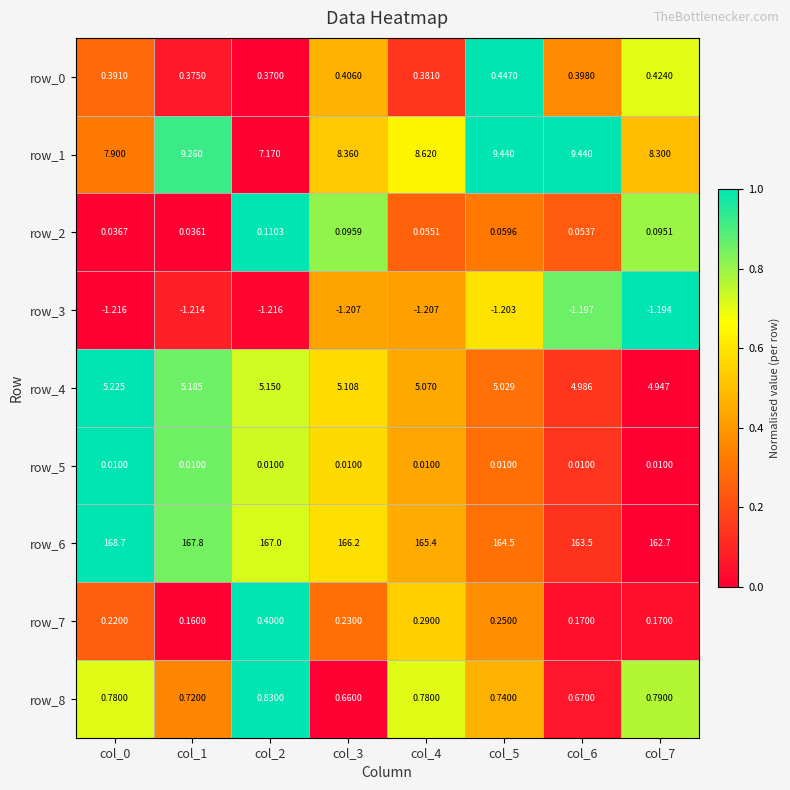

Is the value of row_3 at col_5 greater than the value of row_4 at col_7?

No